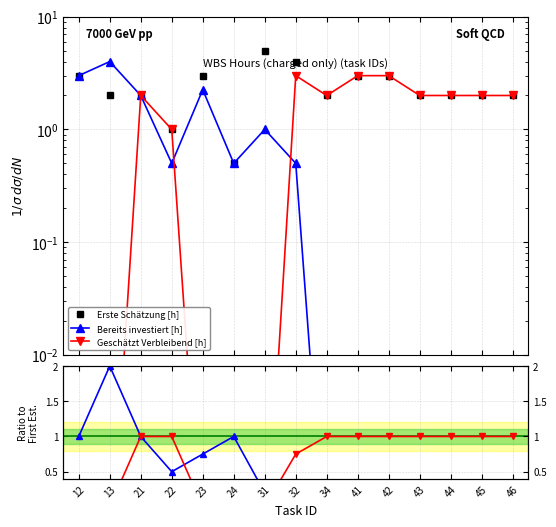

Where is the first local maximum for Erste Schätzung [h]?

23